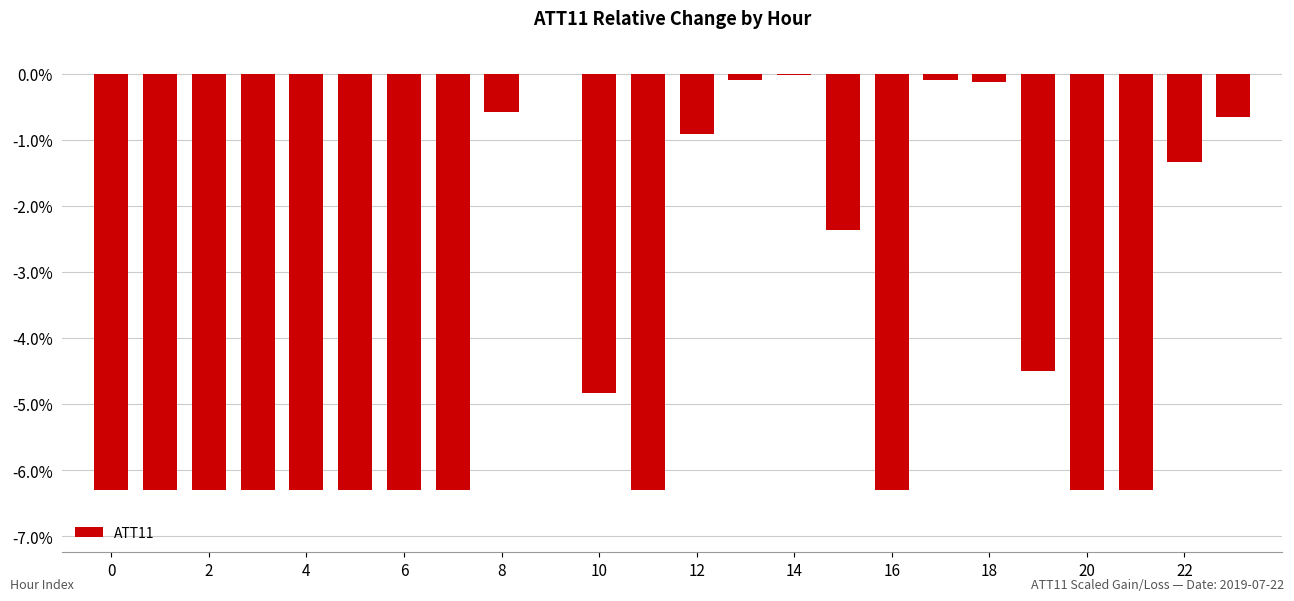

What is the change in value from 4 to 12?

+5.4